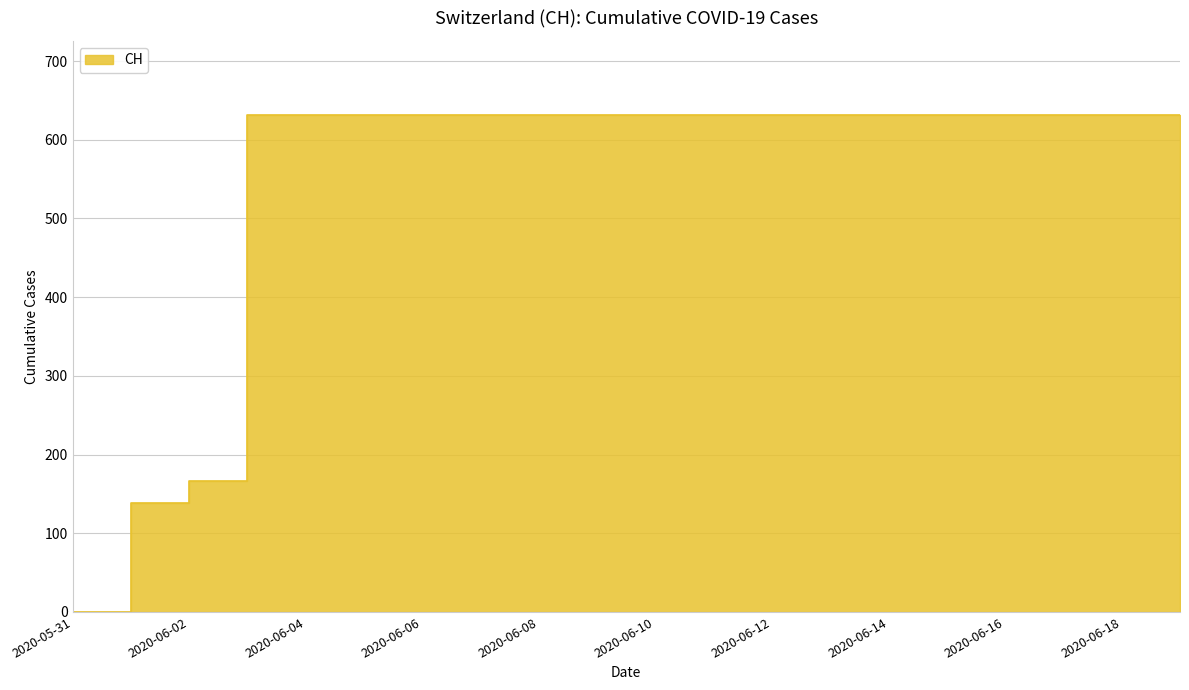

Rank the categories by value from lowest to highest.

2020-05-31, 2020-06-01, 2020-06-02, 2020-06-03, 2020-06-04, 2020-06-05, 2020-06-06, 2020-06-07, 2020-06-08, 2020-06-09, 2020-06-10, 2020-06-11, 2020-06-12, 2020-06-13, 2020-06-14, 2020-06-15, 2020-06-16, 2020-06-17, 2020-06-18, 2020-06-19